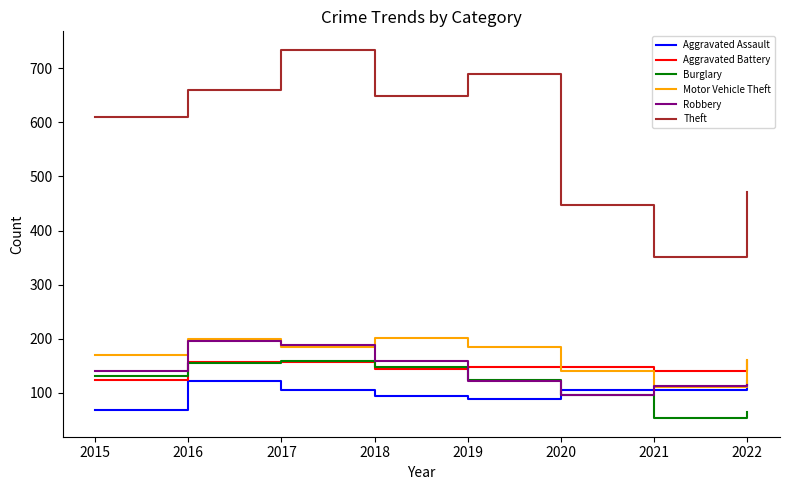

What is the spread (max minus min) of values at 2018?

555